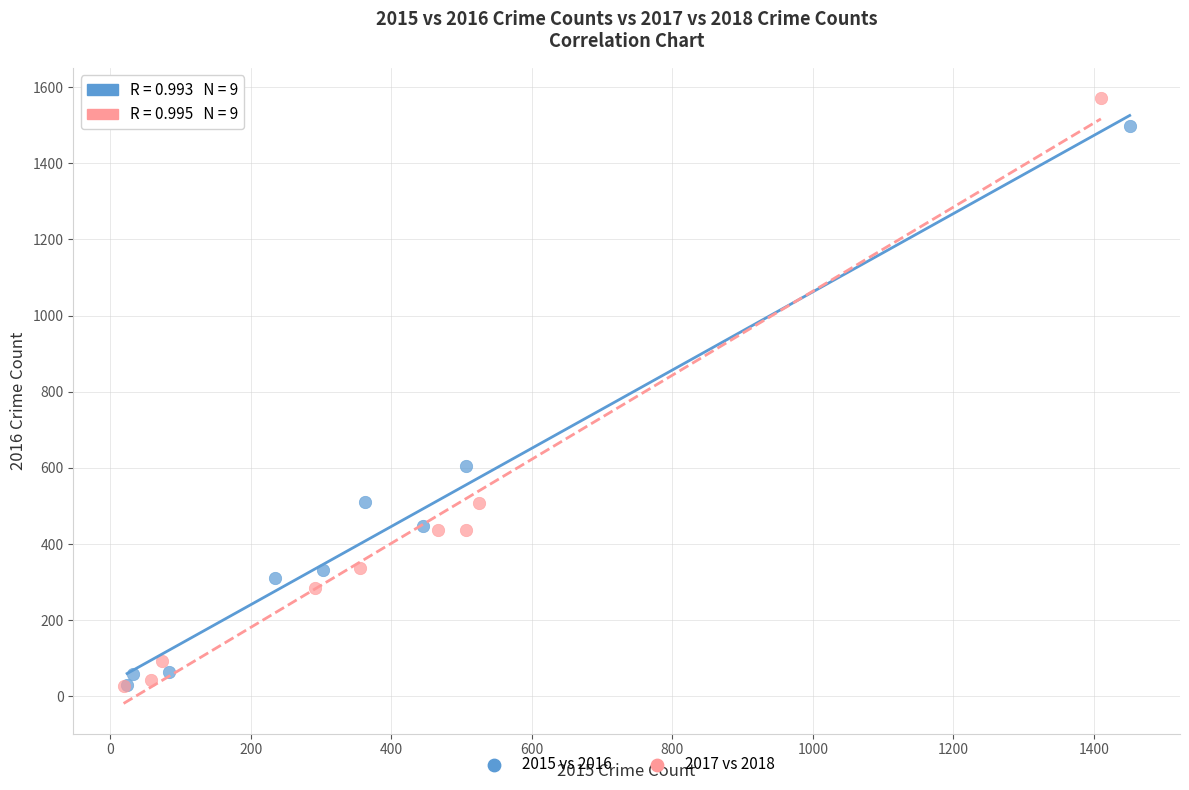

What are all the series names shown in the legend?

2015 vs 2016, 2017 vs 2018